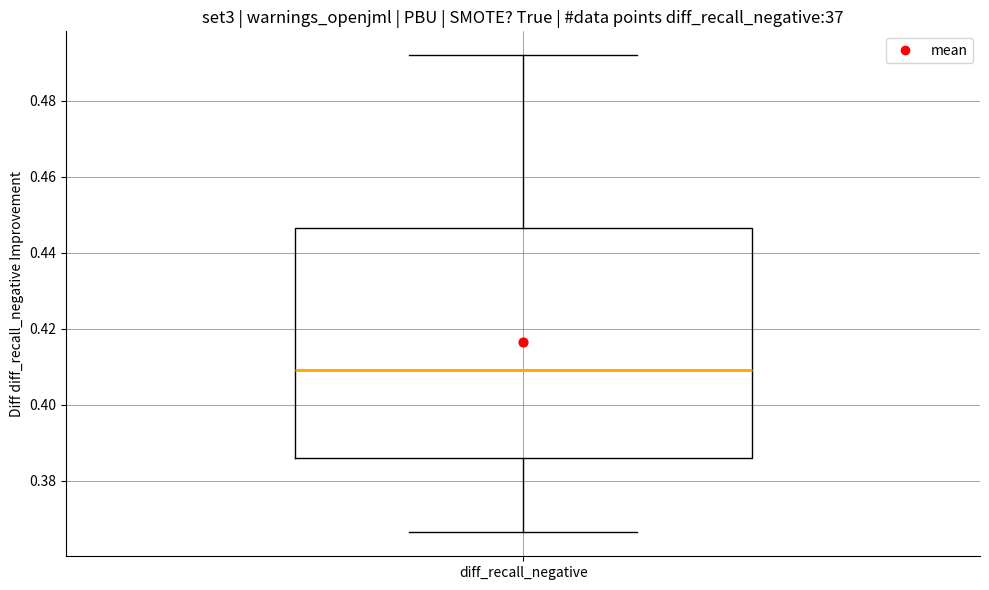

Read this box plot against the y-axis: the position of the median line, the range covered by the box, and the ends of both whiskers. The values are not printed on the chart, so give them approximately, as read against the axis.

median 0.410, box 0.386 to 0.446, whiskers 0.366 to 0.492